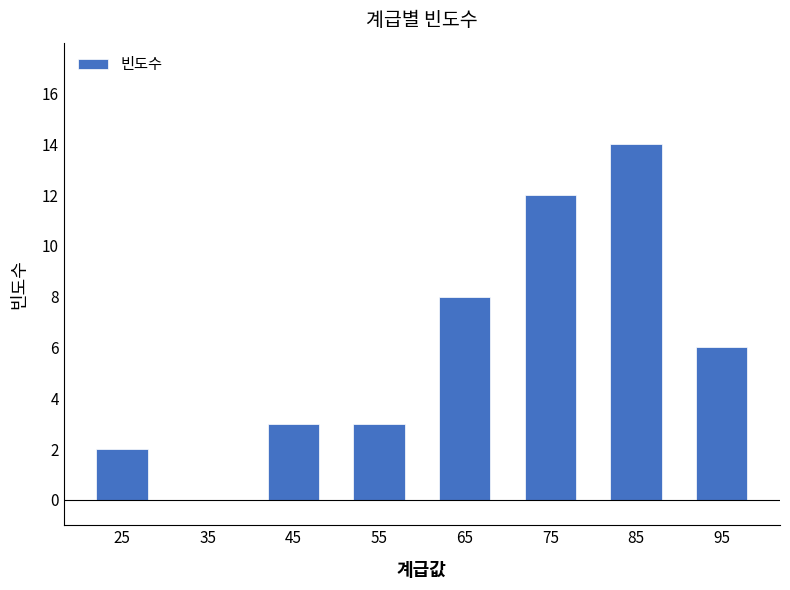

Does the chart contain stacked bars?

No